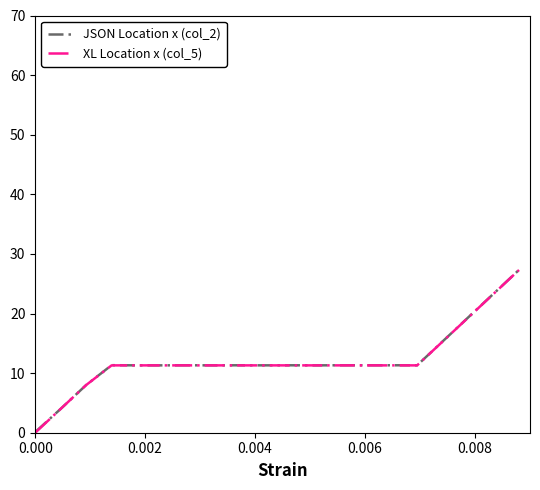

Which series has the widest spread of values?

XL Location x (col_5)